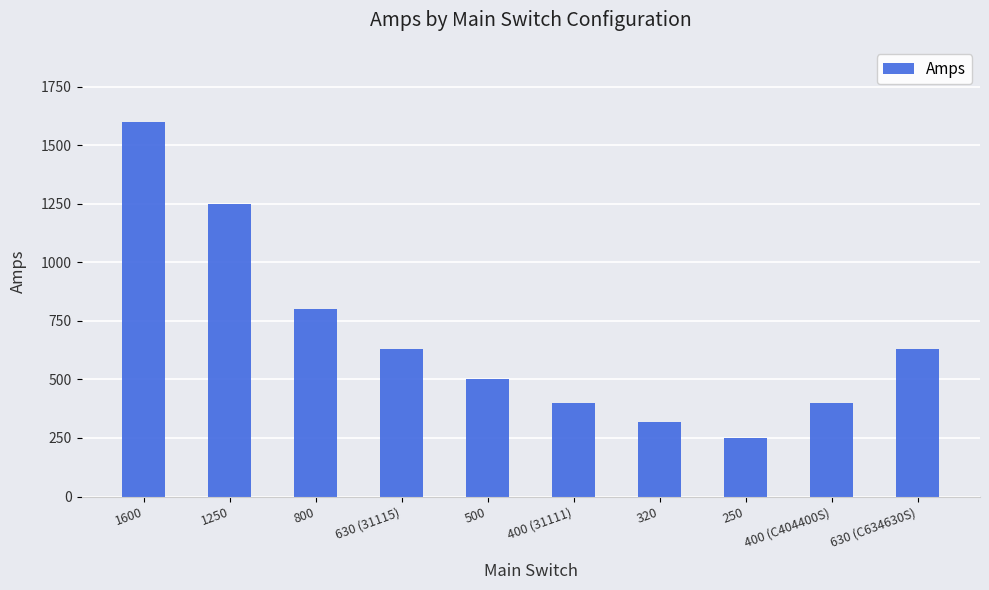

What is the value of the 9th bar from the left?

400